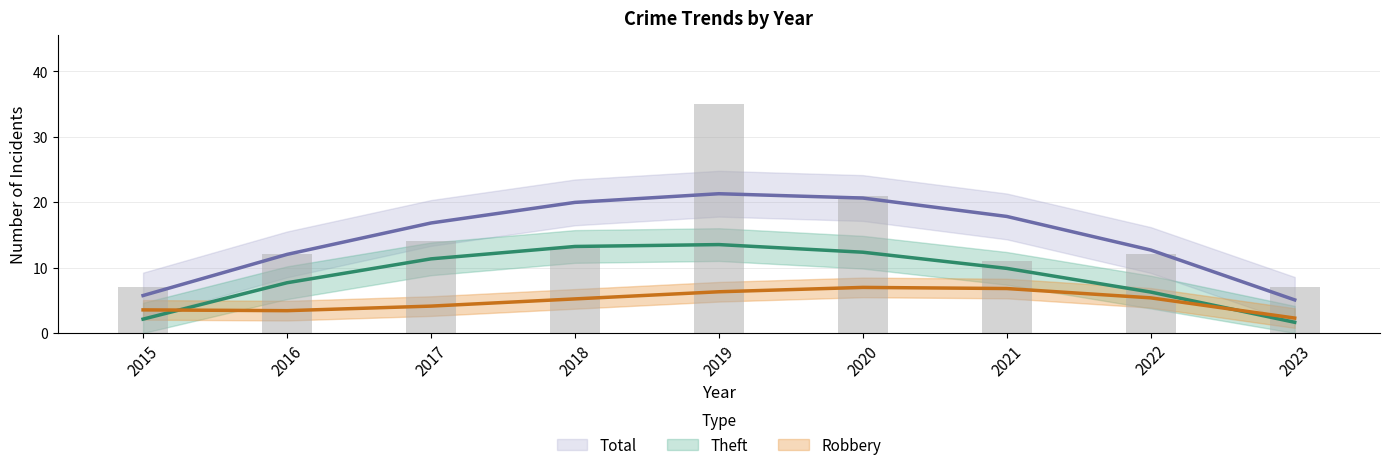

Rank the series by their maximum value, from lowest to highest.

Robbery, Theft, Total